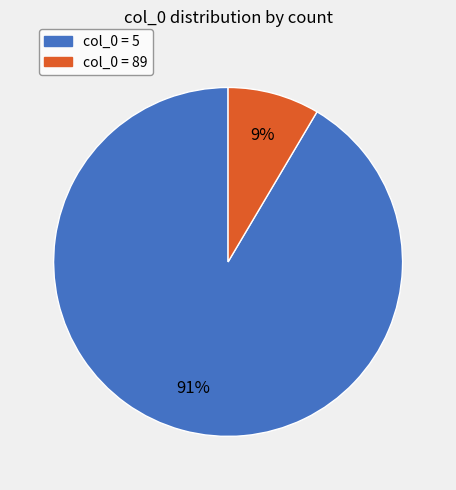

To the nearest percent, what is the average slice percentage?

50%